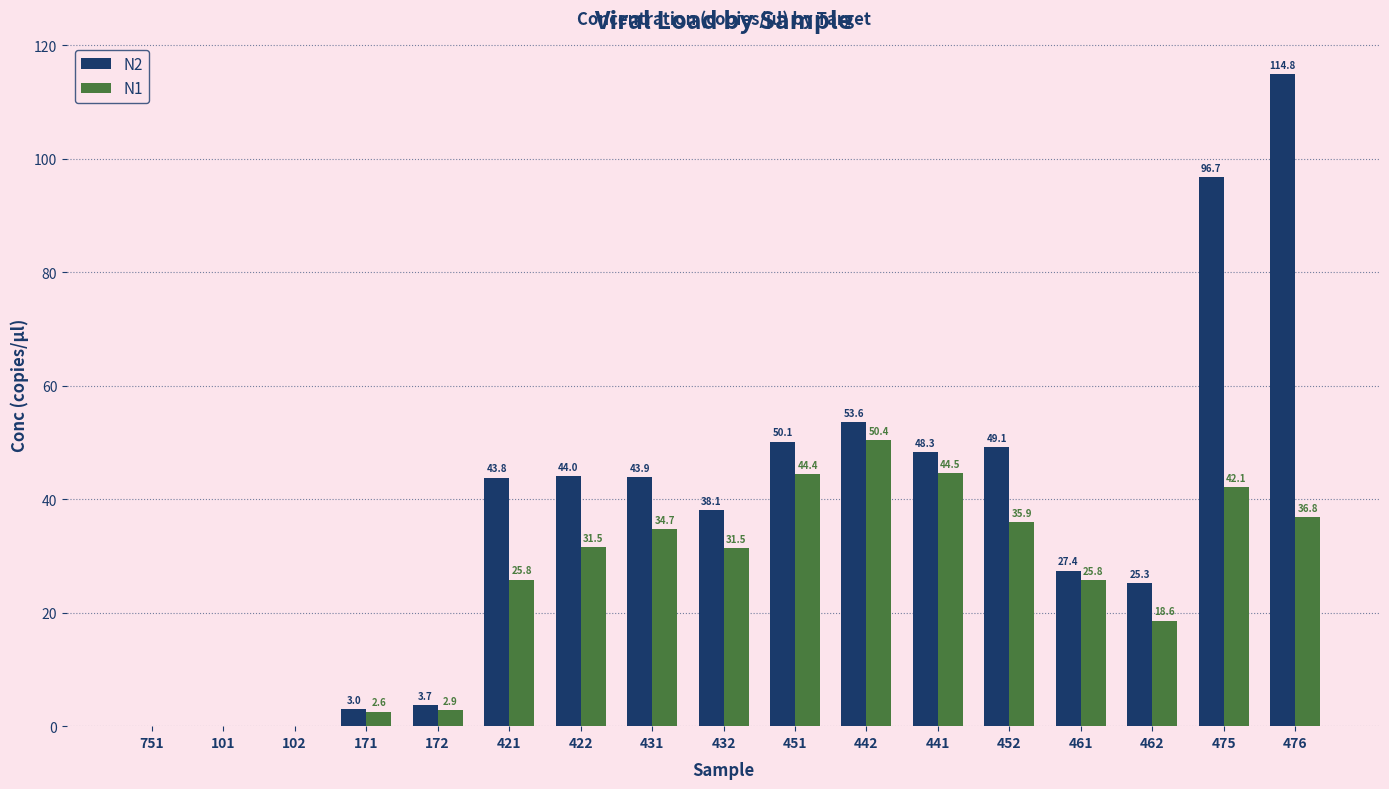

Reading left to right, what are all the values shown in this chart?

N2: 0.0	0.0	0.0	3.0	3.7	43.8	44.0	43.9	38.1	50.1	53.6	48.3	49.1	27.4	25.3	96.7	114.8
N1: 0.0	0.0	0.0	2.6	2.9	25.8	31.5	34.7	31.5	44.4	50.4	44.5	35.9	25.8	18.6	42.1	36.8